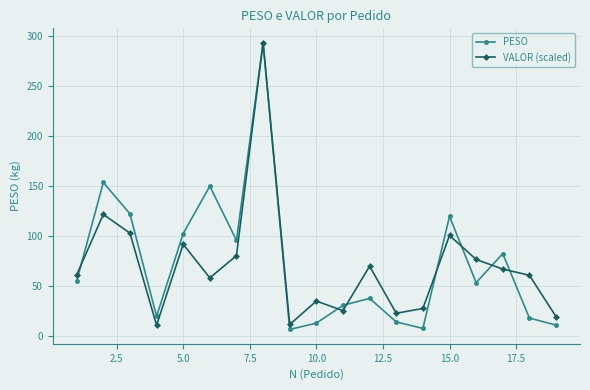

True or false: VALOR (scaled) has more than 0 interior local peaks.

True